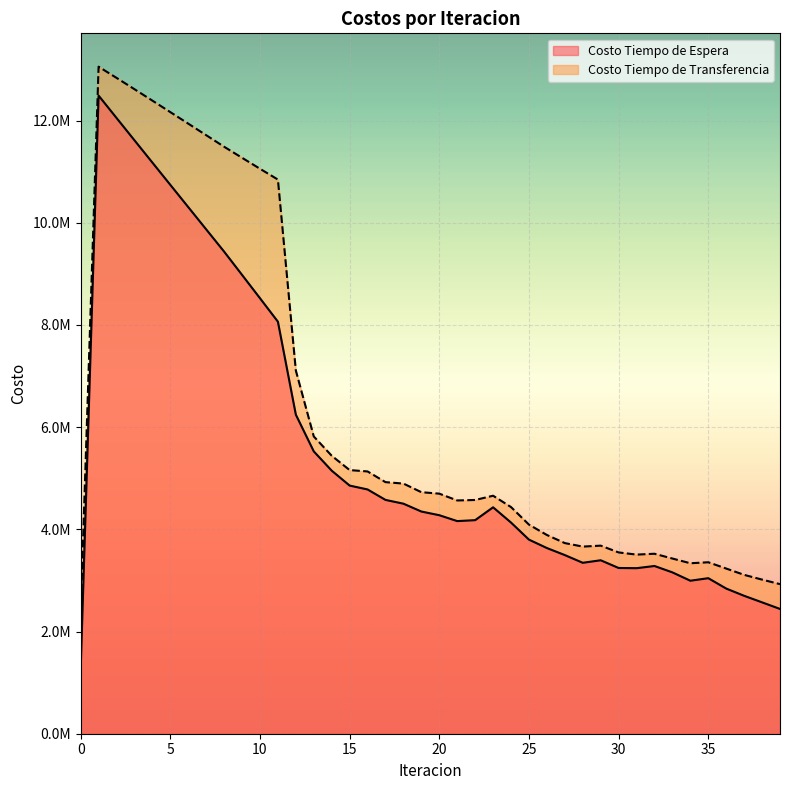

Reading left to right, list all the values displayed in this chart.

Costo Tiempo de Espera: 1248973.5	12489735.0	12051889.4	11614930.2	11178590.2	10742668.1	10307001.9	9871451.0	9435883.7	8980373.0	8523554.5	8064414.2	6244867.5	5526131.9	5148871.2	4856861.8	4780787.0	4576258.9	4502339.6	4348733.3	4276676.2	4161624.1	4179934.2	4431563.1	4132737.8	3798775.7	3634274.6	3496443.2	3345432.1	3394884.4	3243763.9	3239859.8	3282855.8	3157698.7	2994565.0	3044124.2	2841108.6	2699399.0	2571200.4	2442200.1
Costo Tiempo de Transferencia: 2350927.3	13055342.0	12836403.2	12614715.8	12391112.3	12166220.2	11940545.1	11714524.9	11488568.8	11272236.7	11057579.6	10845888.6	7108445.0	5818459.0	5440436.0	5159960.5	5133425.3	4923990.4	4895816.0	4727396.6	4698619.4	4565442.9	4574829.7	4658229.5	4436043.5	4092840.7	3889741.3	3731075.6	3662458.0	3681079.9	3548215.0	3505645.4	3522460.7	3428742.6	3336384.4	3355834.3	3232634.4	3109341.4	3016272.6	2927494.3